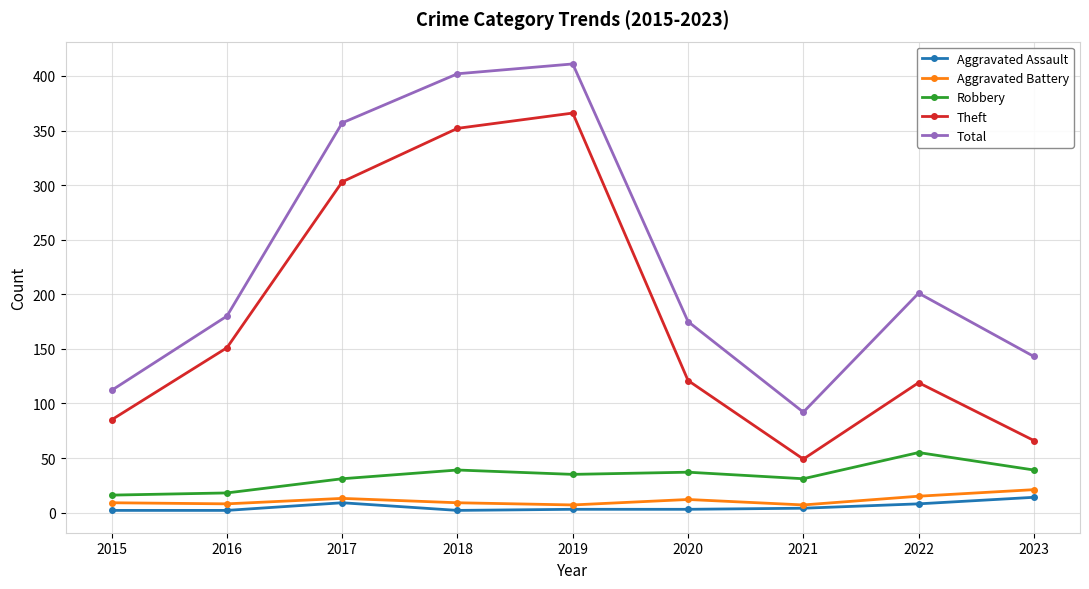

What is the total value across all series at 2016?

359